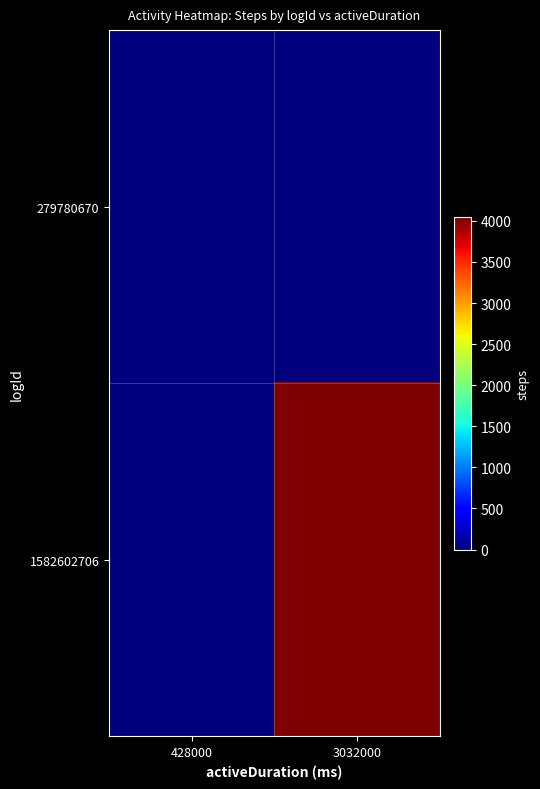

At how many categories does at least one series exceed 2566?

1